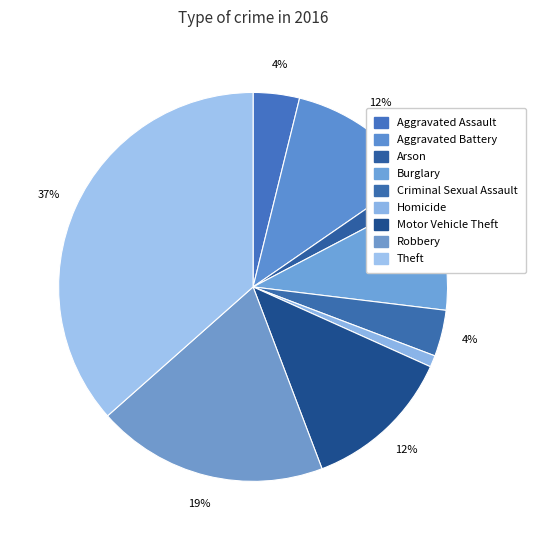

True or false: Theft accounts for 37% of the total.

True